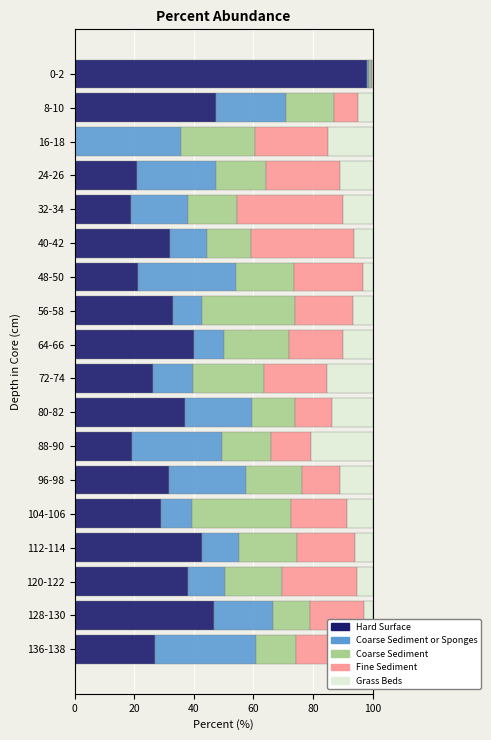

The value of Hard Surface at 16-18 is -68.3. True or false?

False